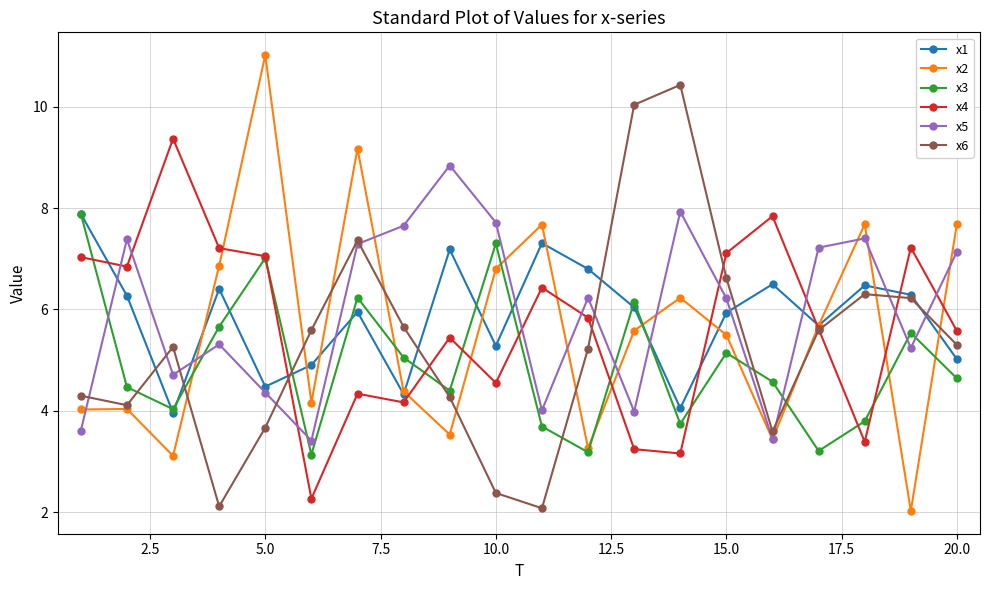

At how many categories does at least one series exceed 8?

6